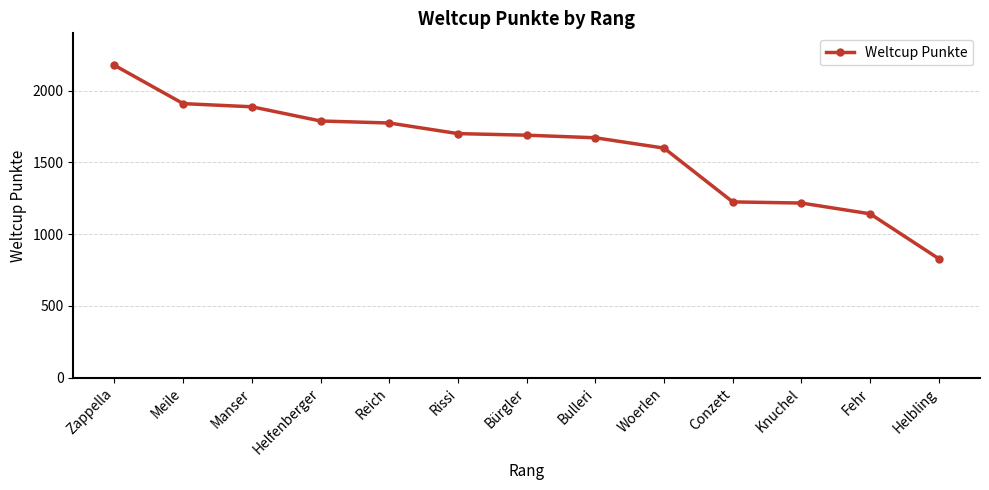

Is it true that the value at Rissi is 461?

False